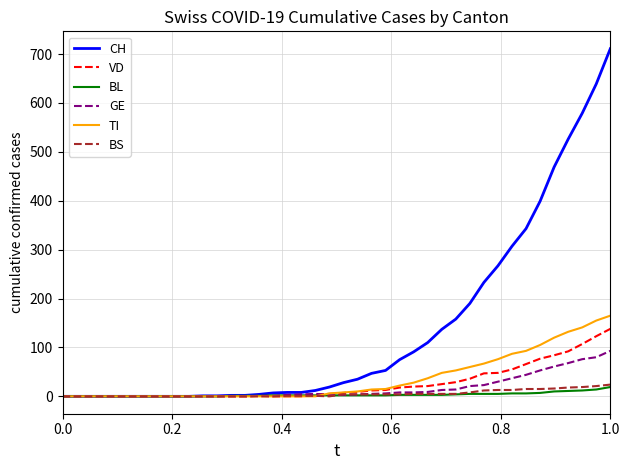

Is this an area chart (filled region under the line)?

No